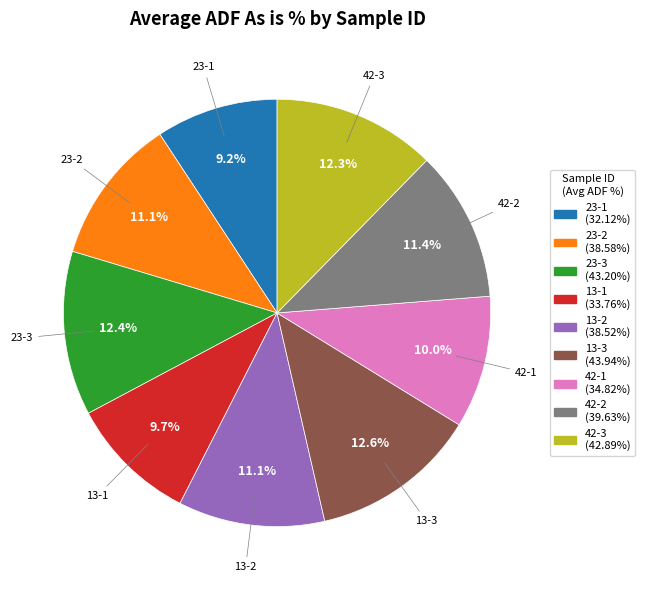

Is there a majority slice in this chart?

No